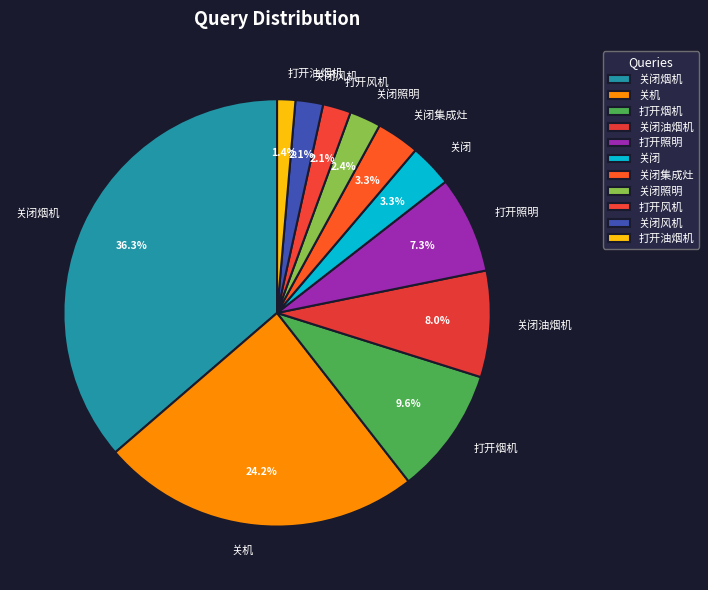

To the nearest percent, what is the combined percentage of 关闭风机 and 关机?

26%